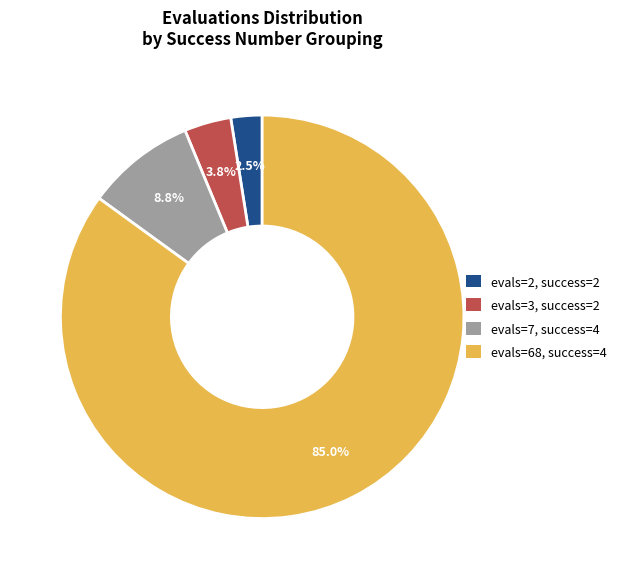

Approximately how many times larger is the value at evals=3, success=2 compared to evals=7, success=4?

0.4